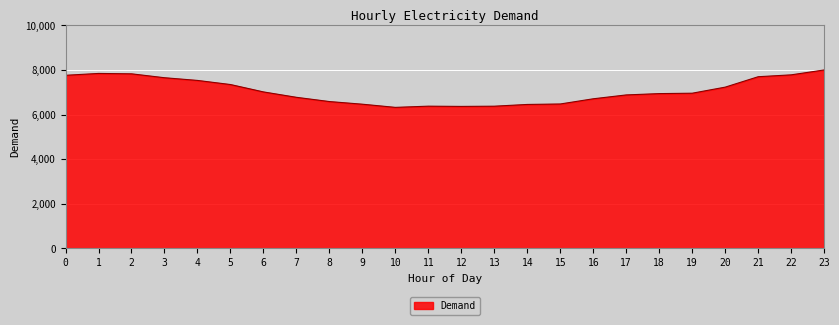

Does the chart display data point markers on the line(s)?

No